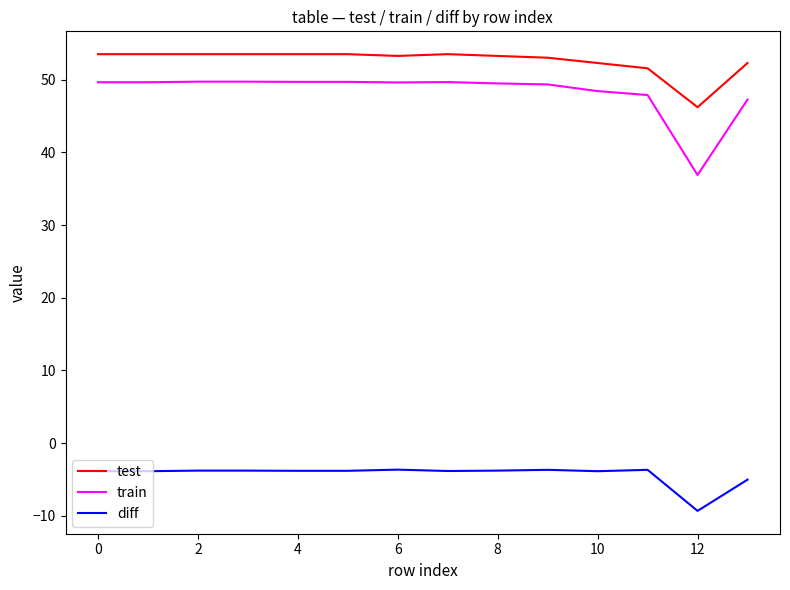

Which series has the largest range (max minus min)?

train